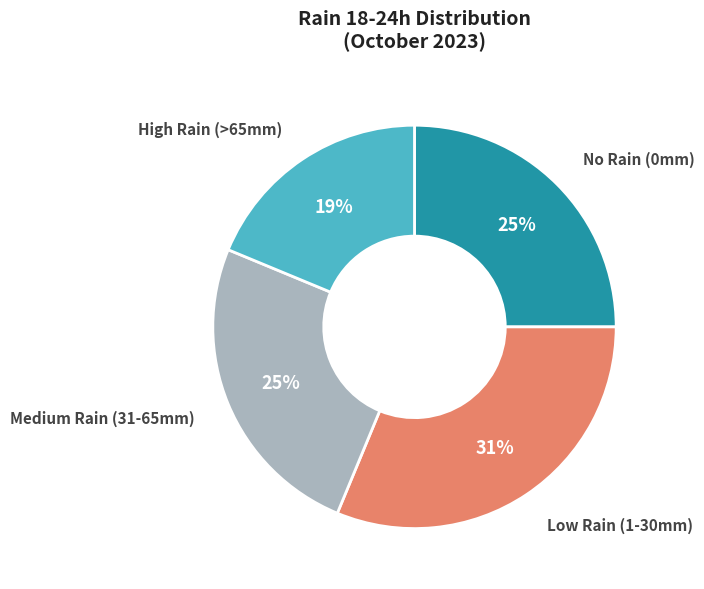

Does any single category account for the majority?

No